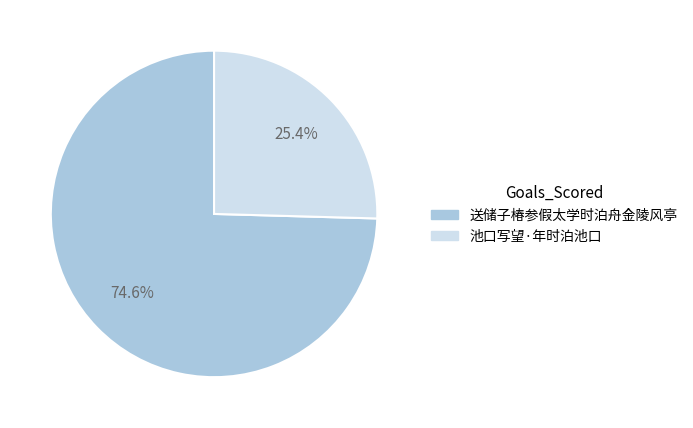

Does 池口写望·年时泊池口 account for over 50% of the chart?

No